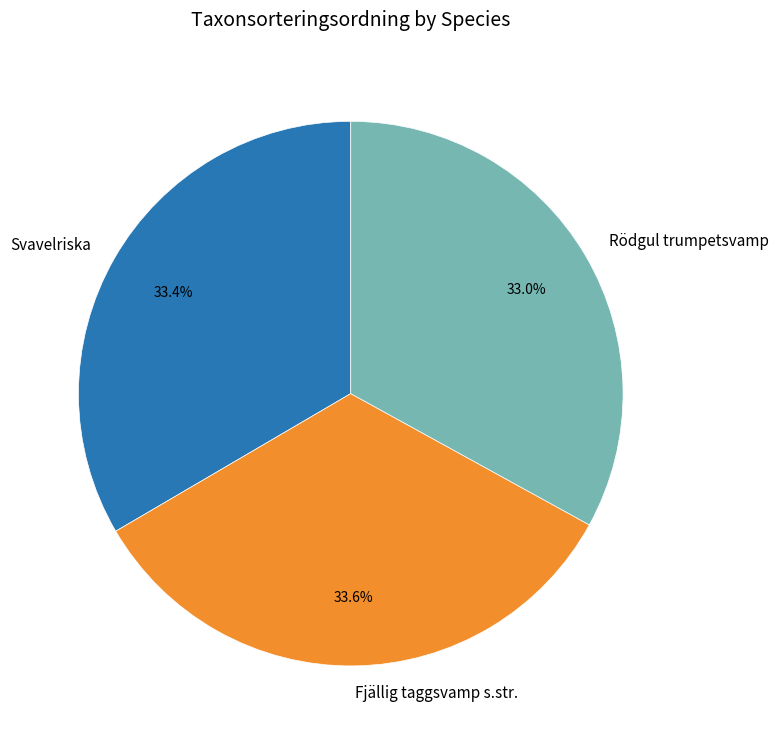

How many slices are in this pie chart?

3